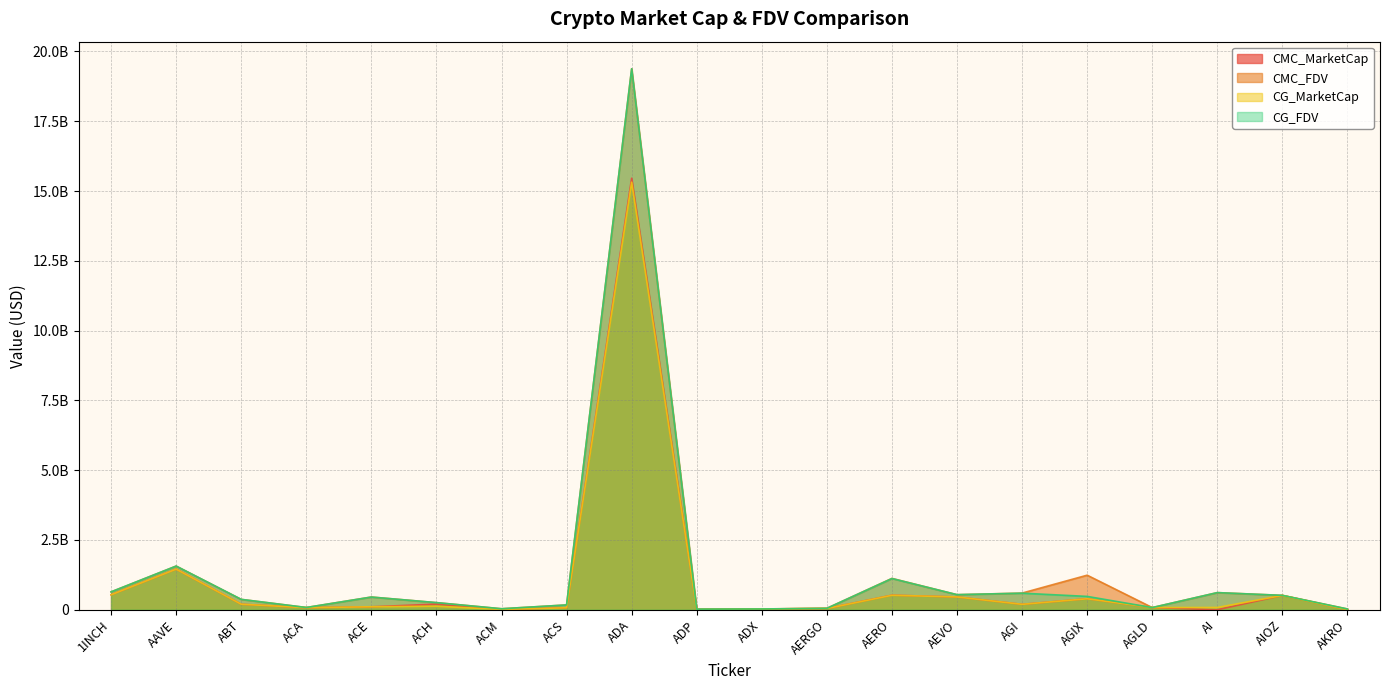

At which category does CG_FDV reach its first local peak?

AAVE